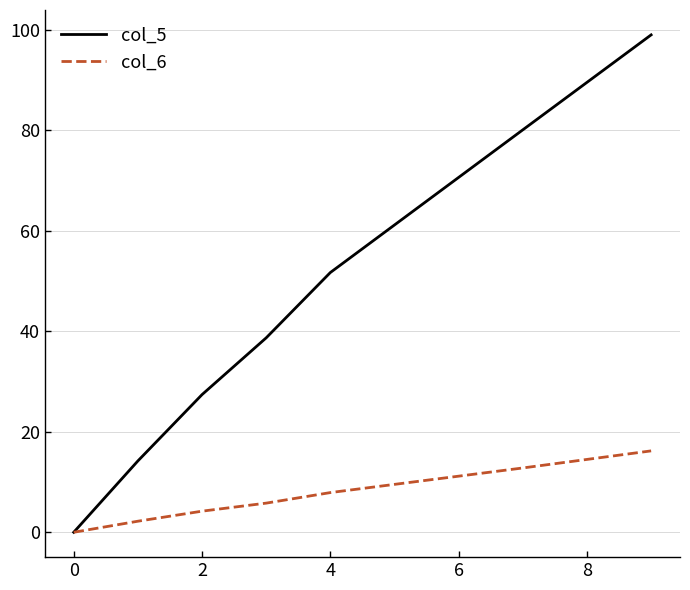

Which series has the largest total across all categories?

col_5